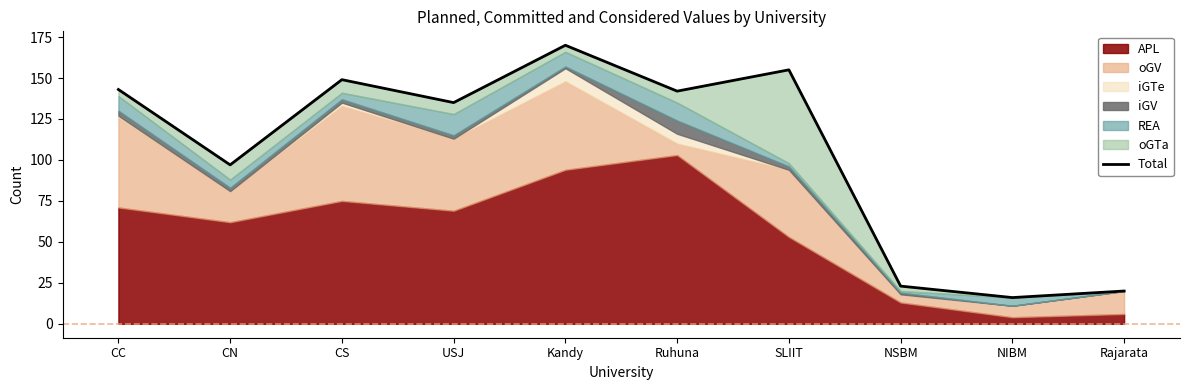

Reading left to right, what are all the values shown in this chart?

CC=143	CN=97	CS=149	USJ=135	Kandy=170	Ruhuna=142	SLIIT=155	NSBM=23	NIBM=16	Rajarata=20